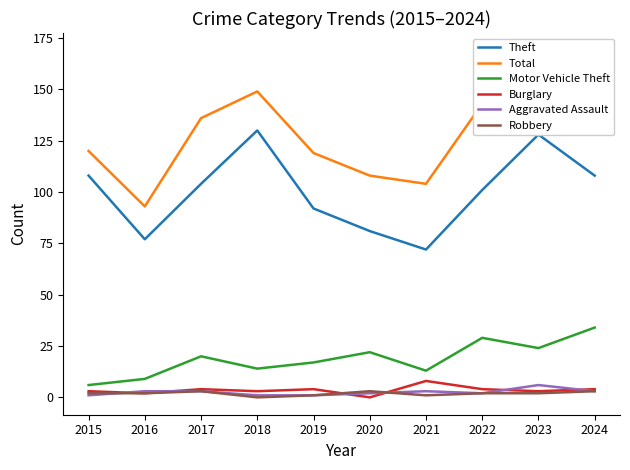

How many lines are shown in the chart?

6